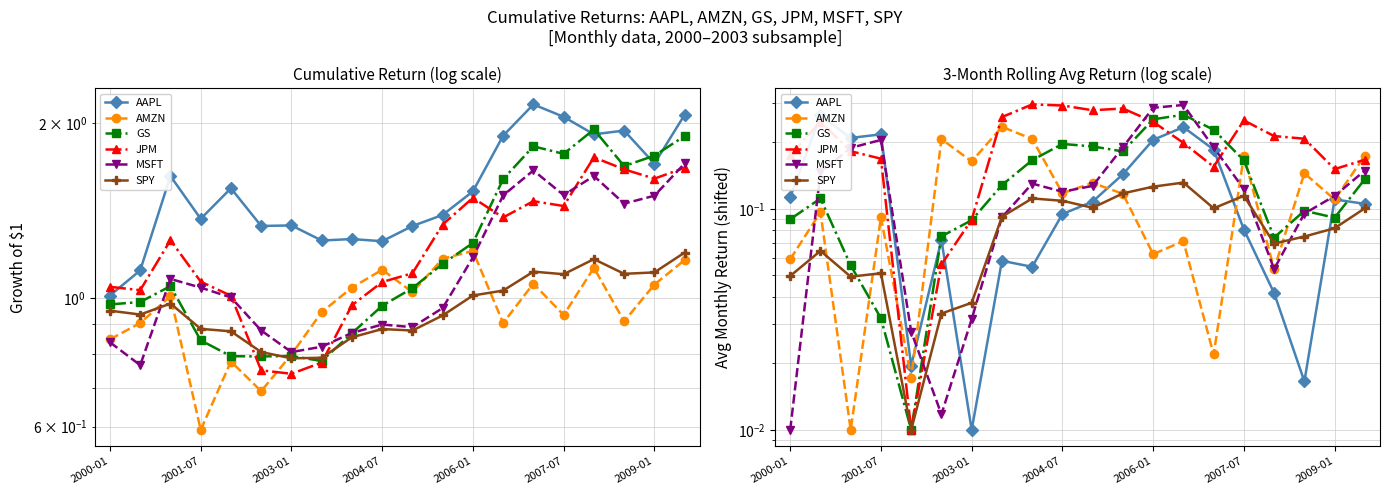

What is the sum of all SPY values?

1.6